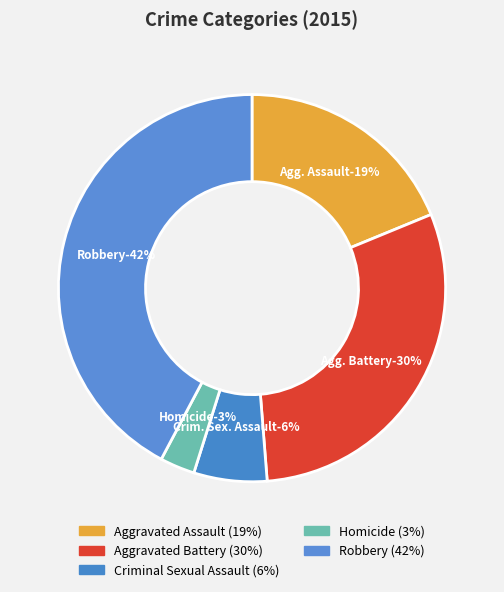

How many slices are in this pie chart?

5